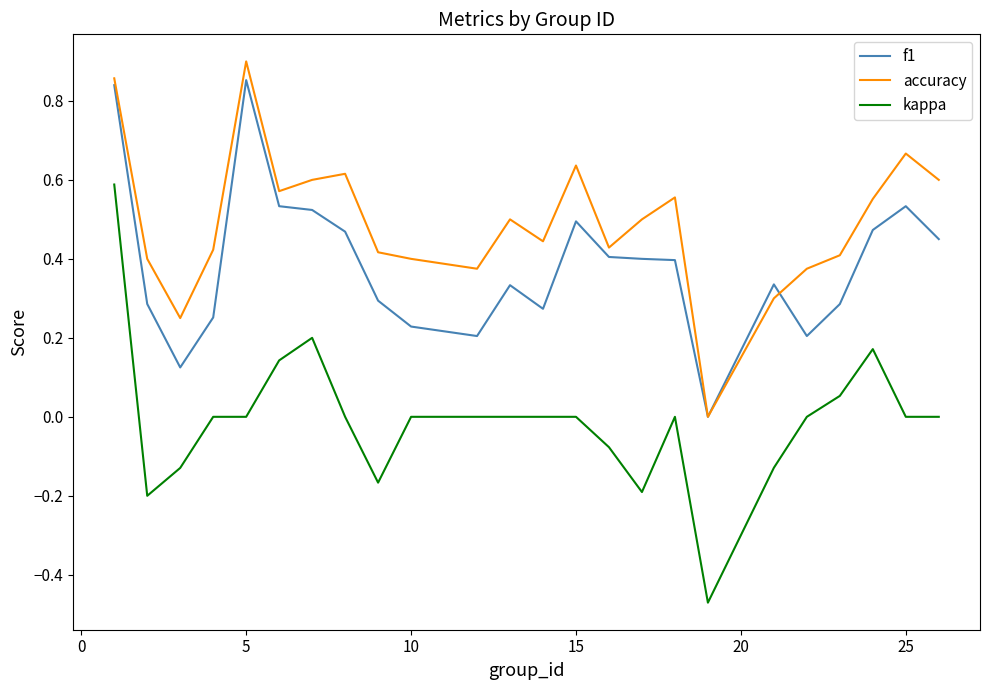

List the series in order of their overall mean, highest first.

accuracy, f1, kappa